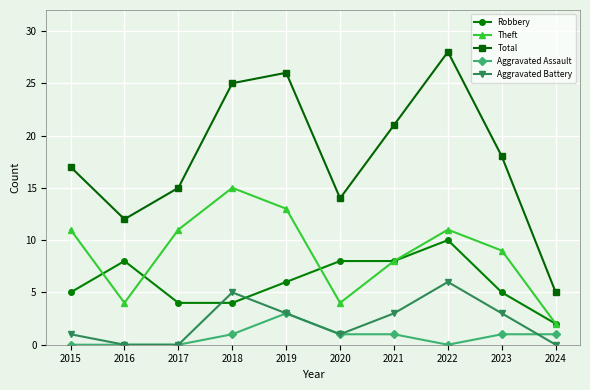

True or false: Total and Aggravated Battery intersect in this chart.

False